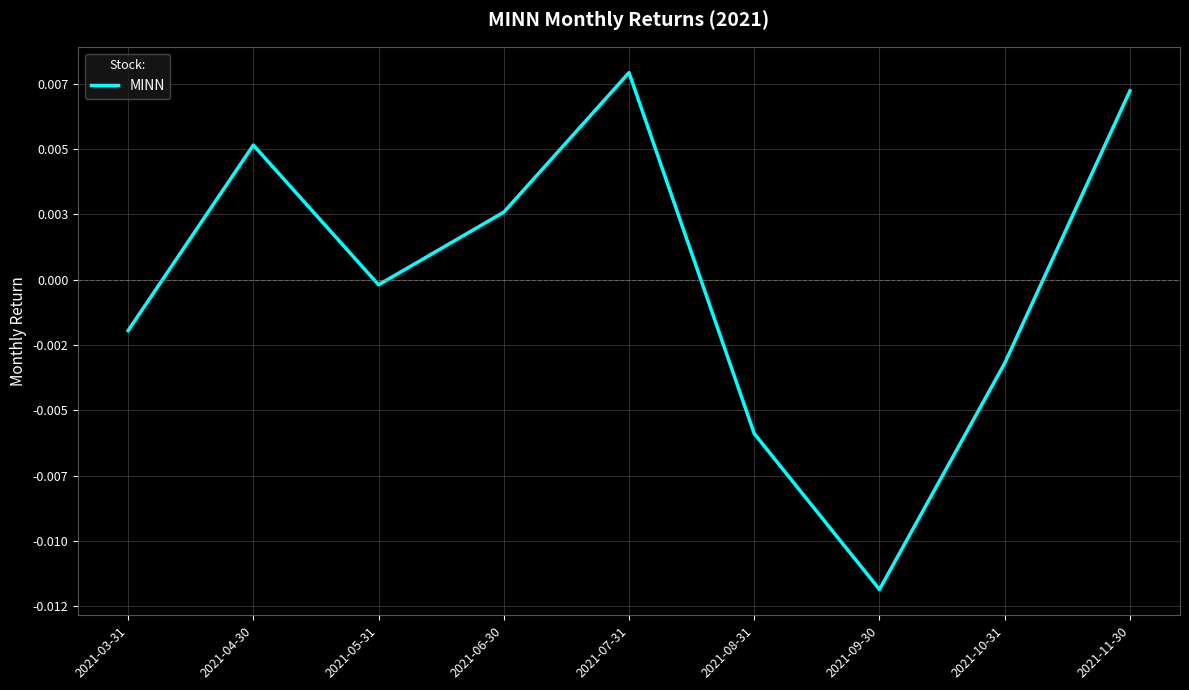

Does the chart have visible grid lines?

Yes